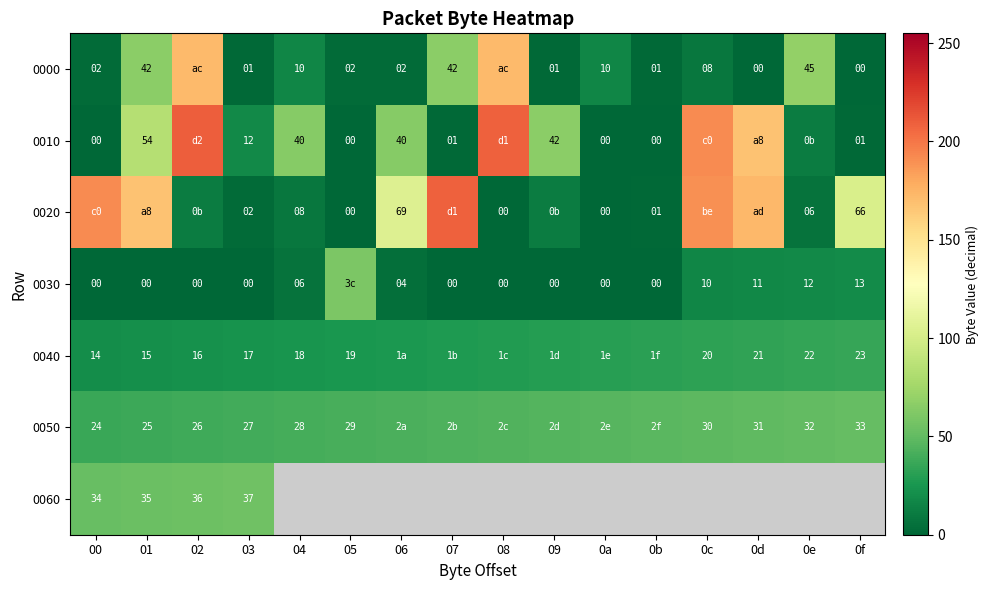

What is the total value across all series at 03?

96